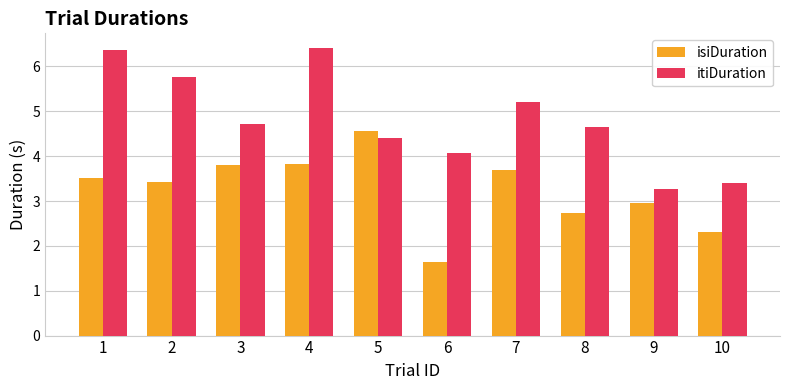

Which series has the largest total across all categories?

itiDuration